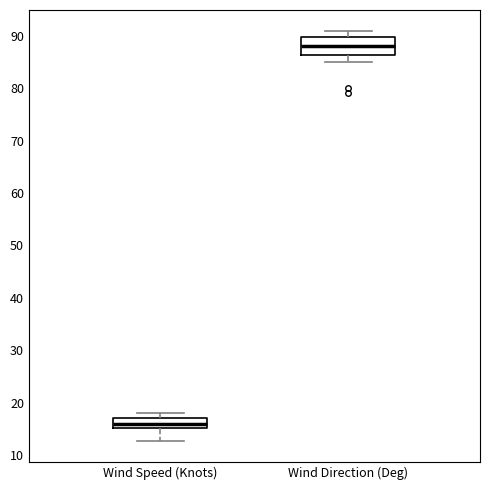

Which box is the tallest, from its lower edge to its upper edge?

Wind Direction (Deg)